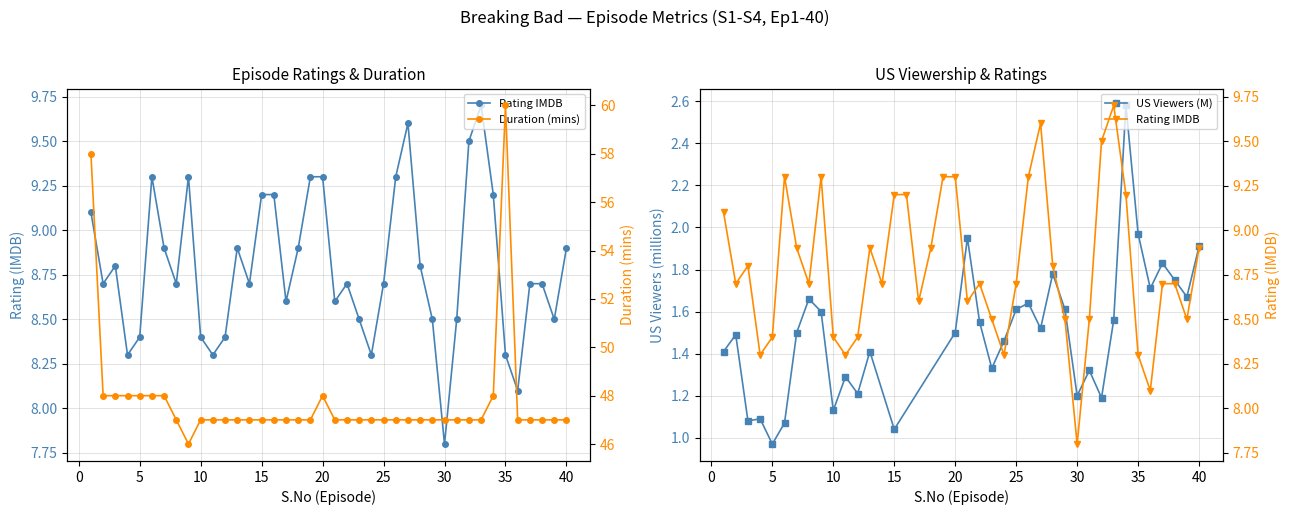

True or false: Rating_IMDB and Duration_mins intersect in this chart.

False